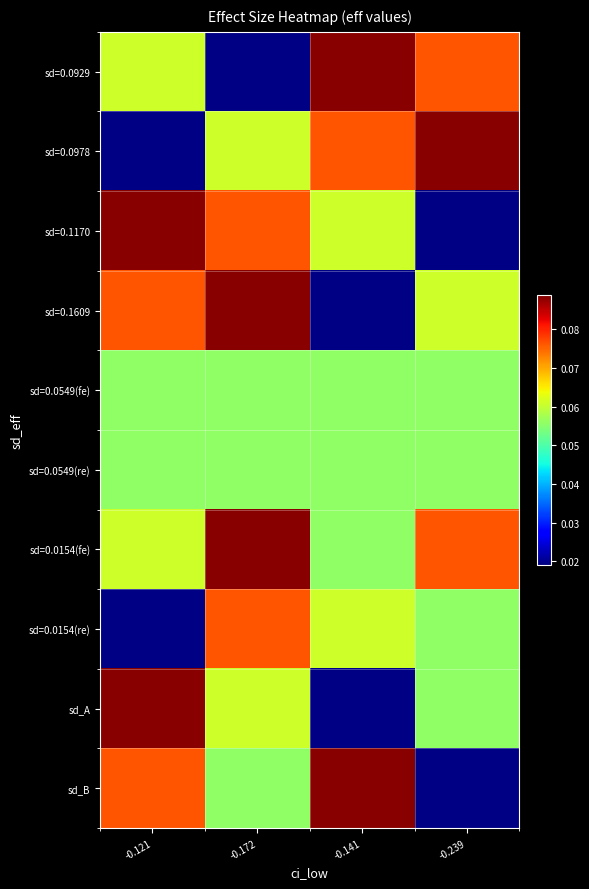

What is the maximum value shown in the chart?

0.1